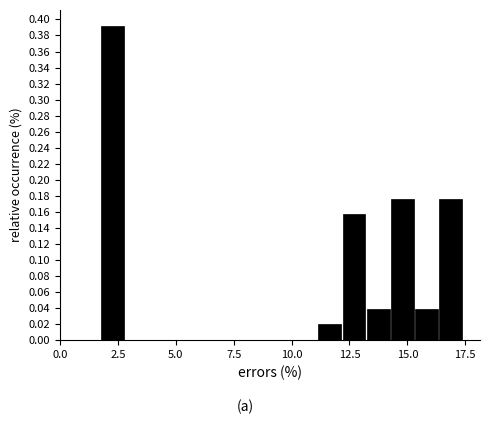

Read against the x-axis, roughly where is the centre of the tallest bar?

2.5